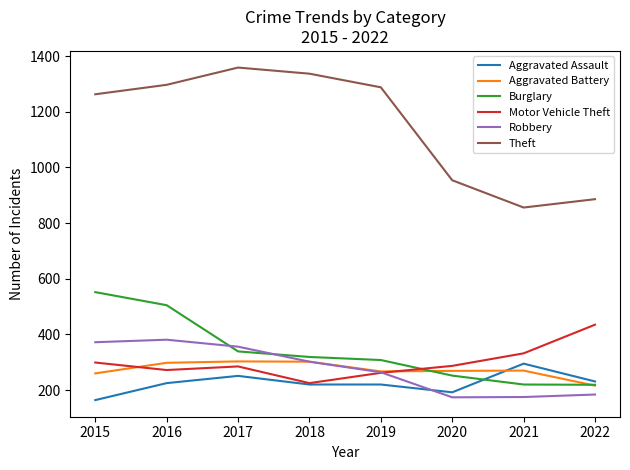

What is the difference between the maximum and minimum values in the Aggravated Assault series?

131